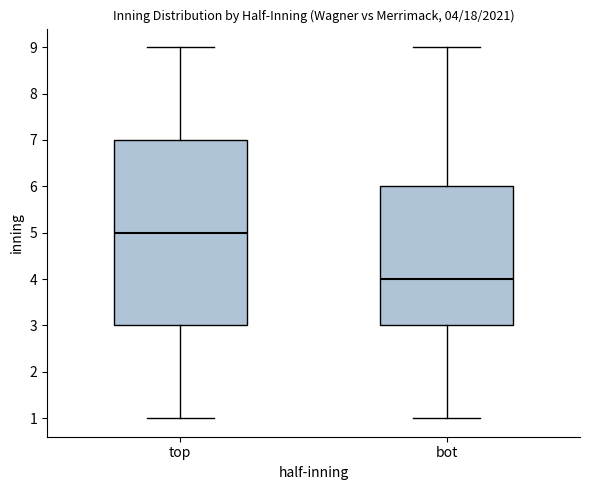

Which box is the tallest, from its lower edge to its upper edge?

top